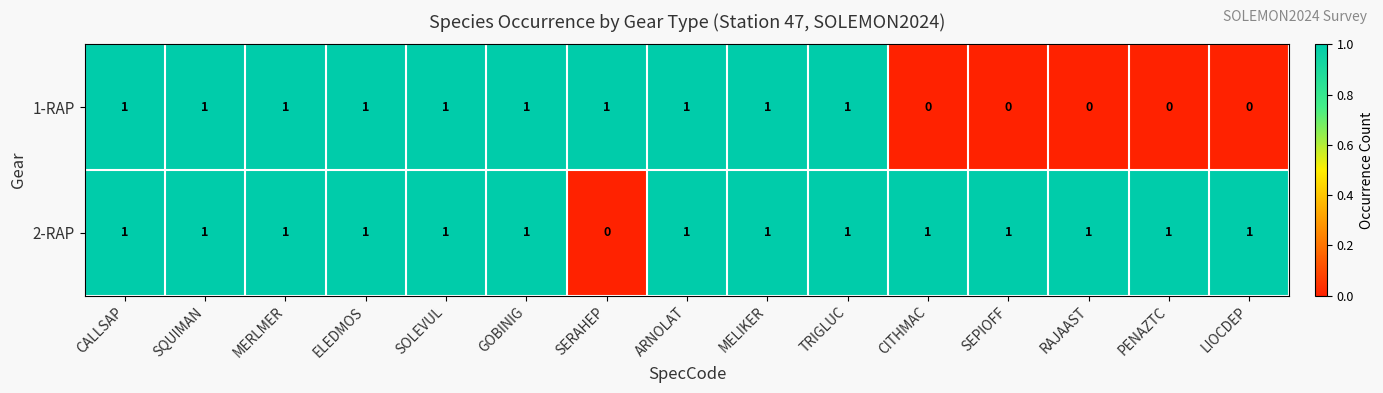

Rank the series at RAJAAST from highest to lowest value.

2-RAP, 1-RAP